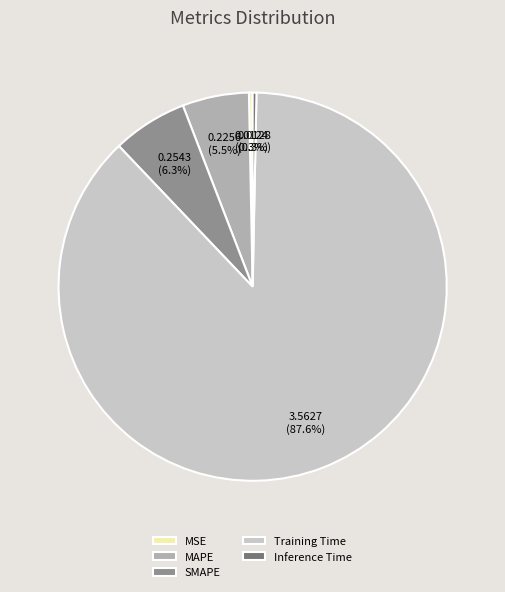

To the nearest percent, what portion does Training Time represent?

88%